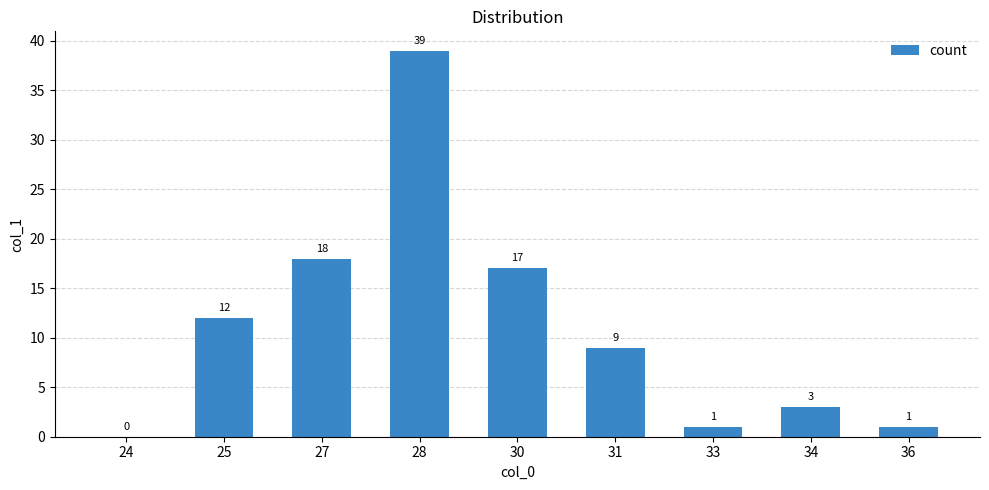

Where is the data nearest to the value 19?

27